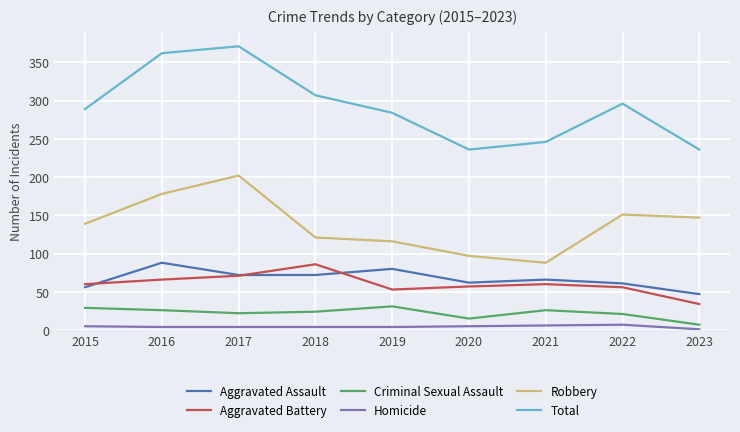

Which series has the largest total across all categories?

Total